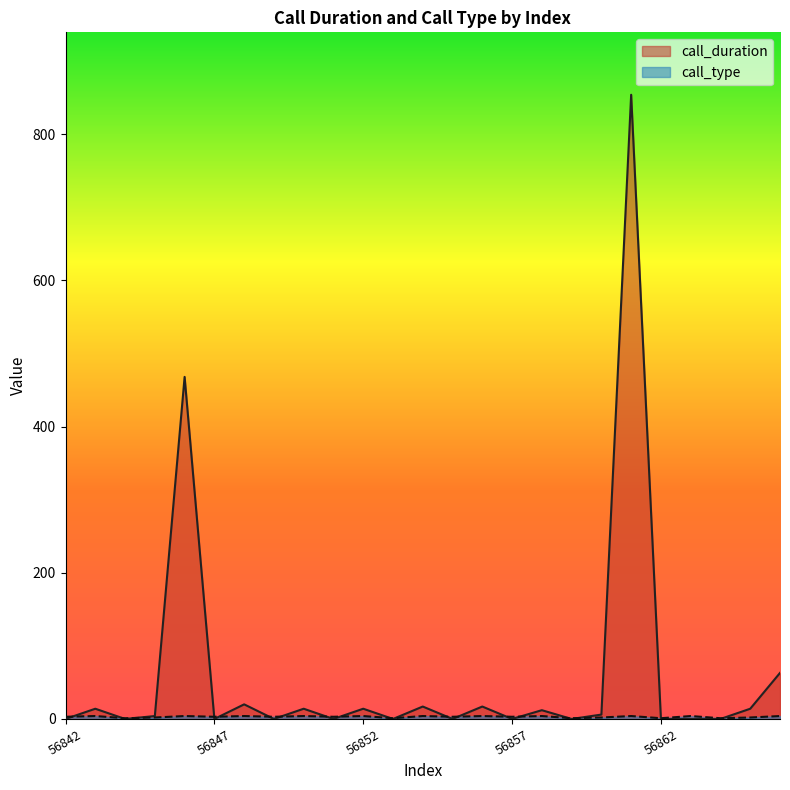

What are all the series names shown in the legend?

call_duration, call_type